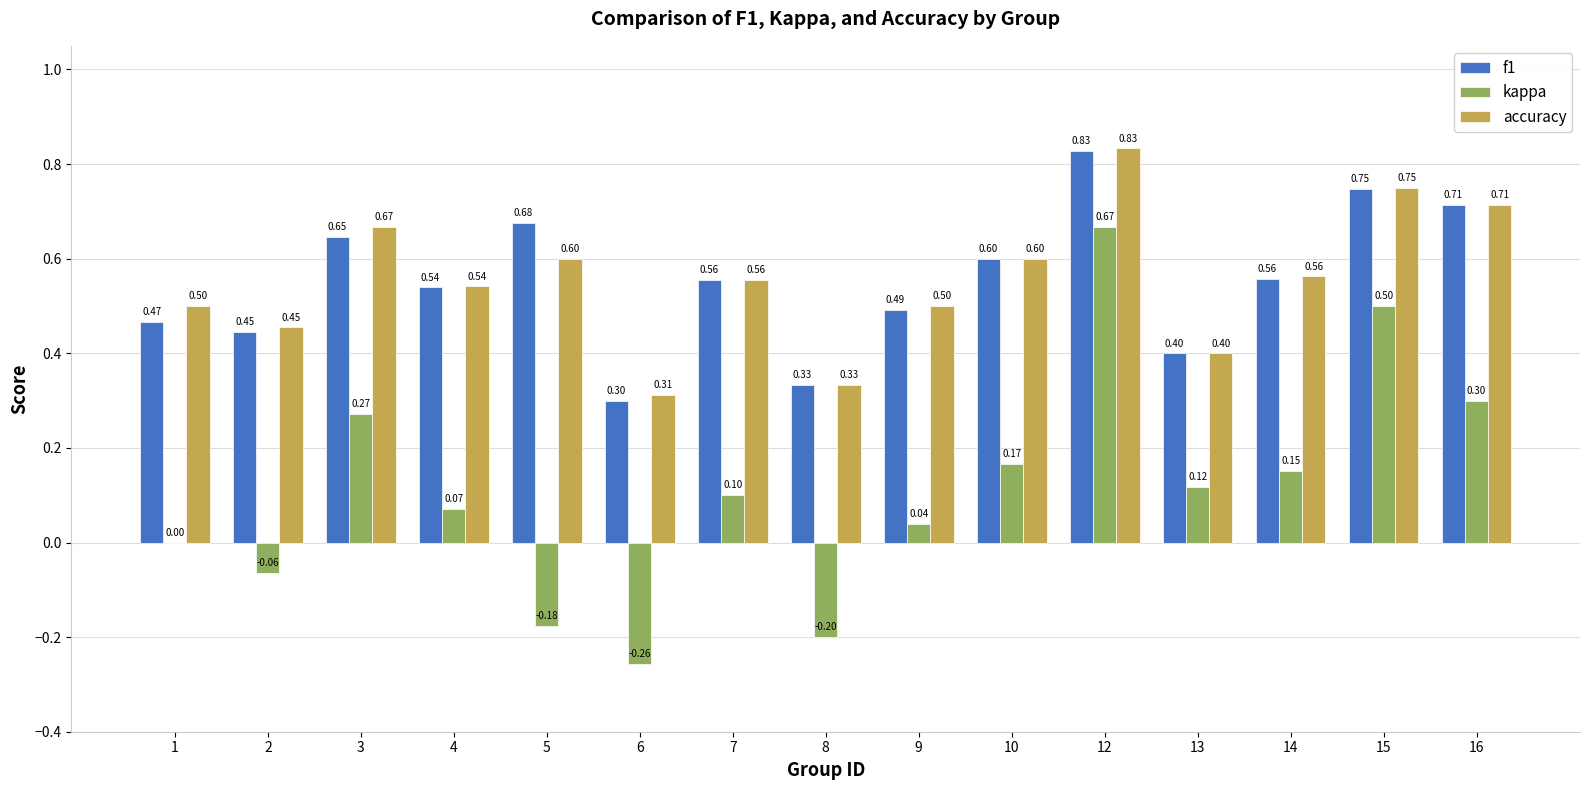

How many data points does each series have?

15